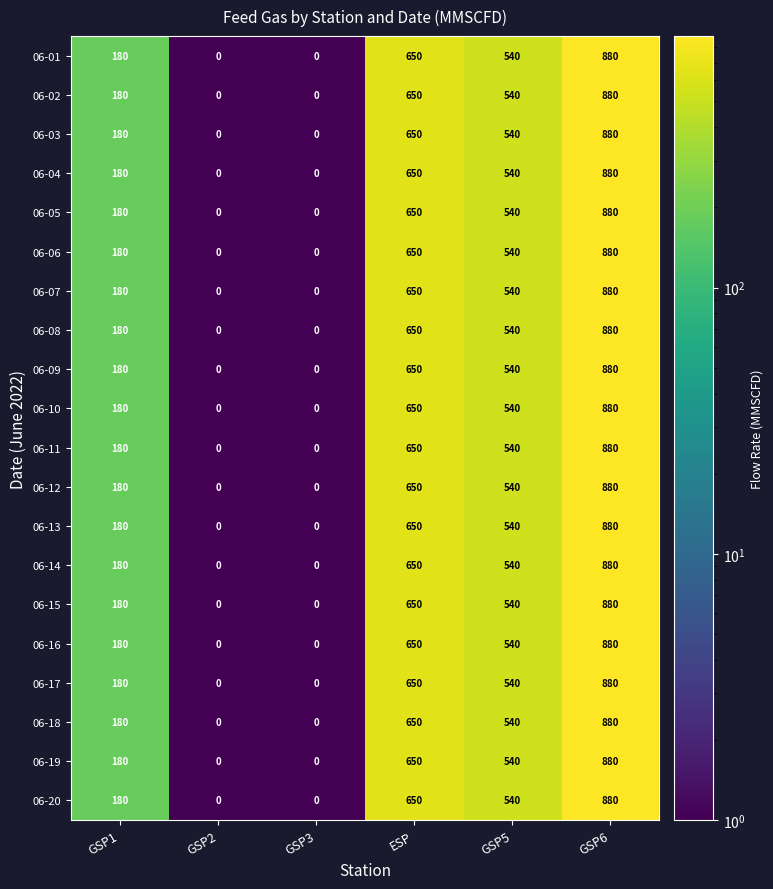

Which category has the highest value in the 06-15 series?

GSP6